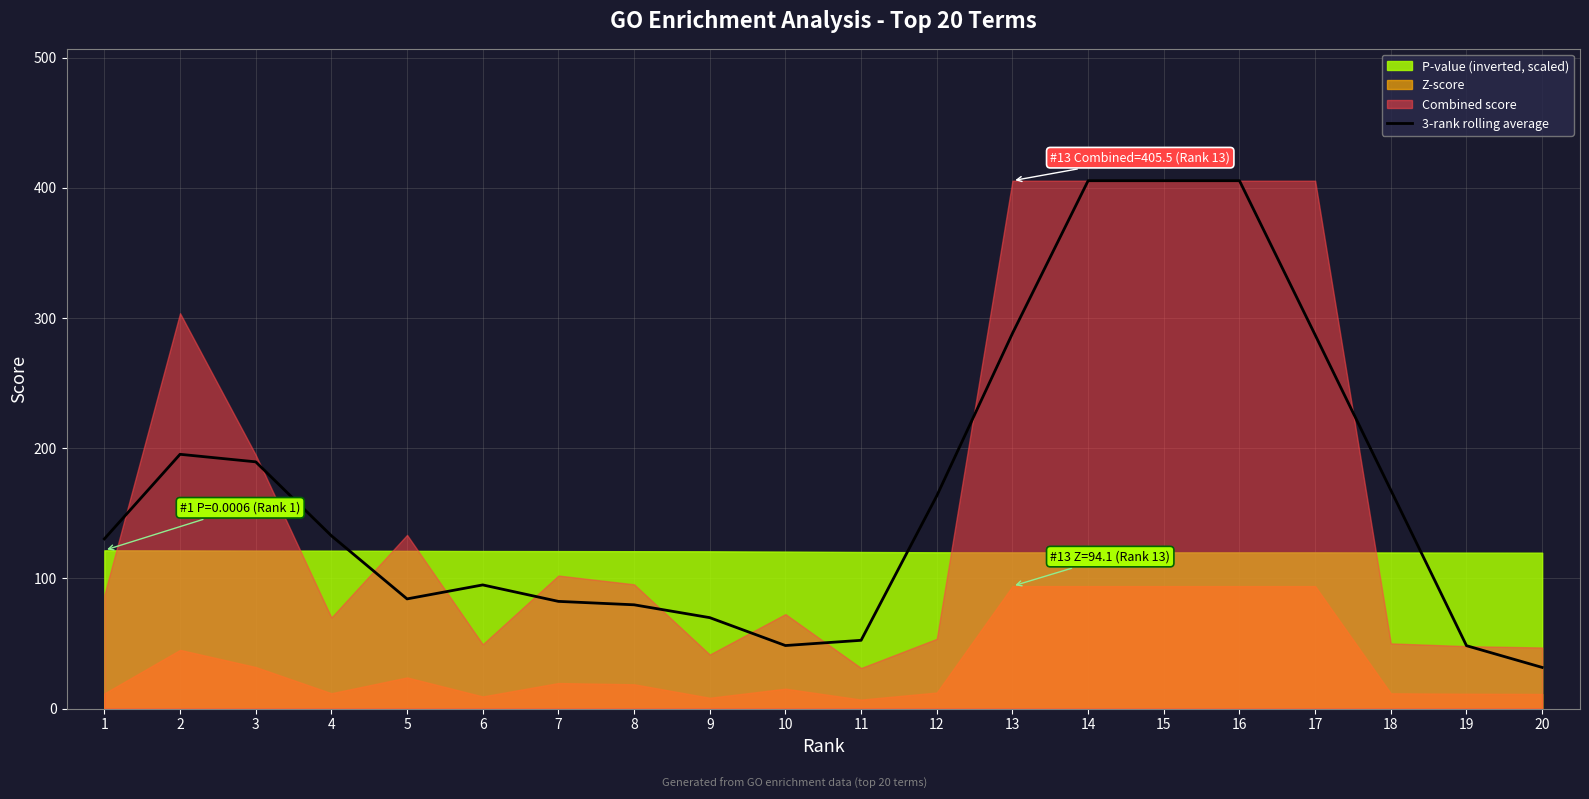

Is it true that 3-rank rolling average equals 405.5 at 16?

True